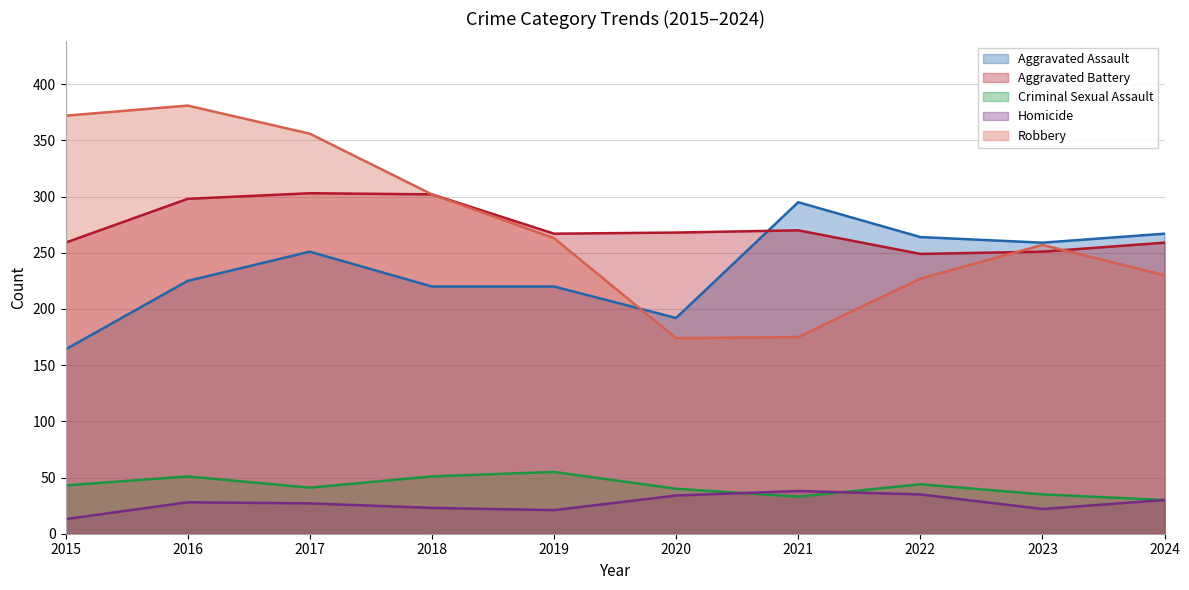

Is it true that Aggravated Assault equals 251 at 2017?

True